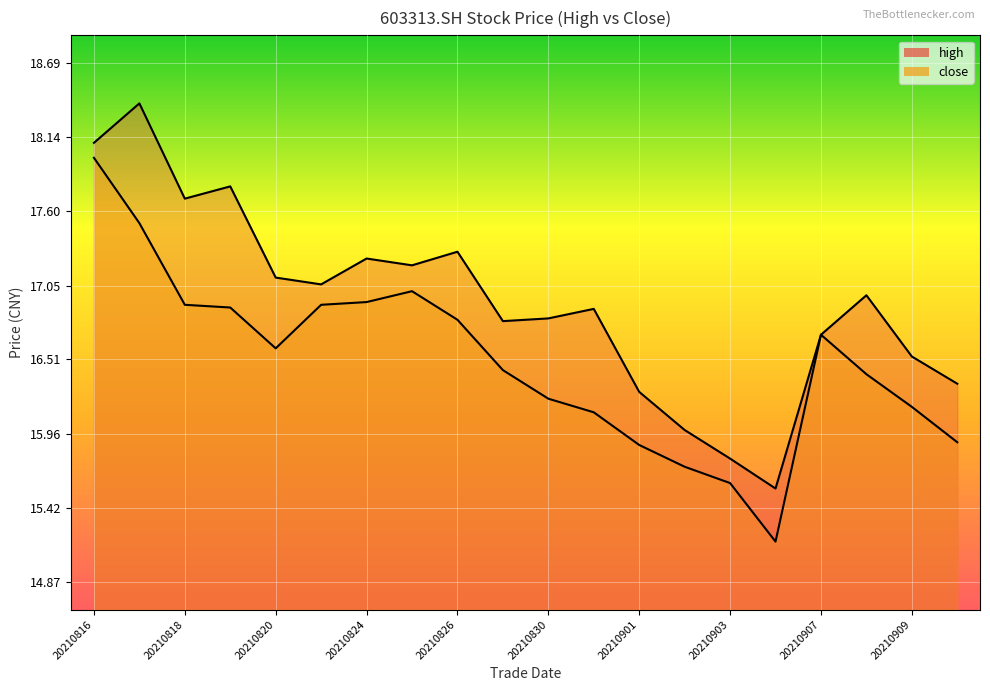

Which category has the highest value across all series?

20210817